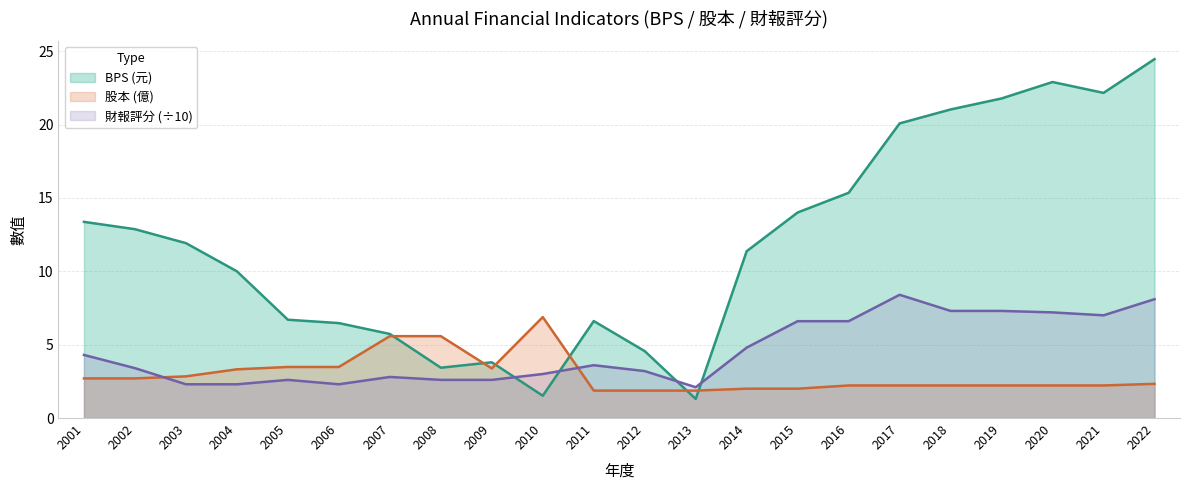

True or false: BPS has a value of 12.0 at 2005.

False